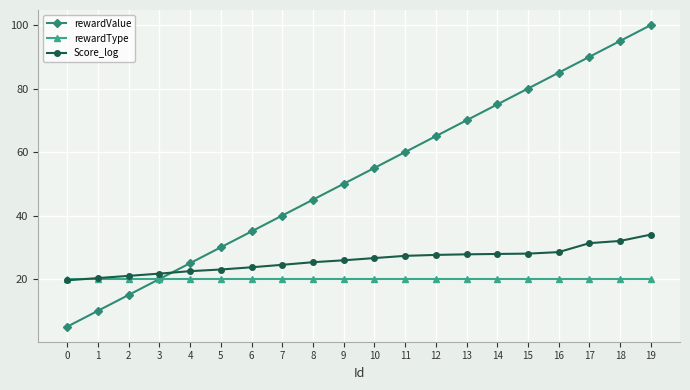

Which category has the highest value in the rewardValue series?

19